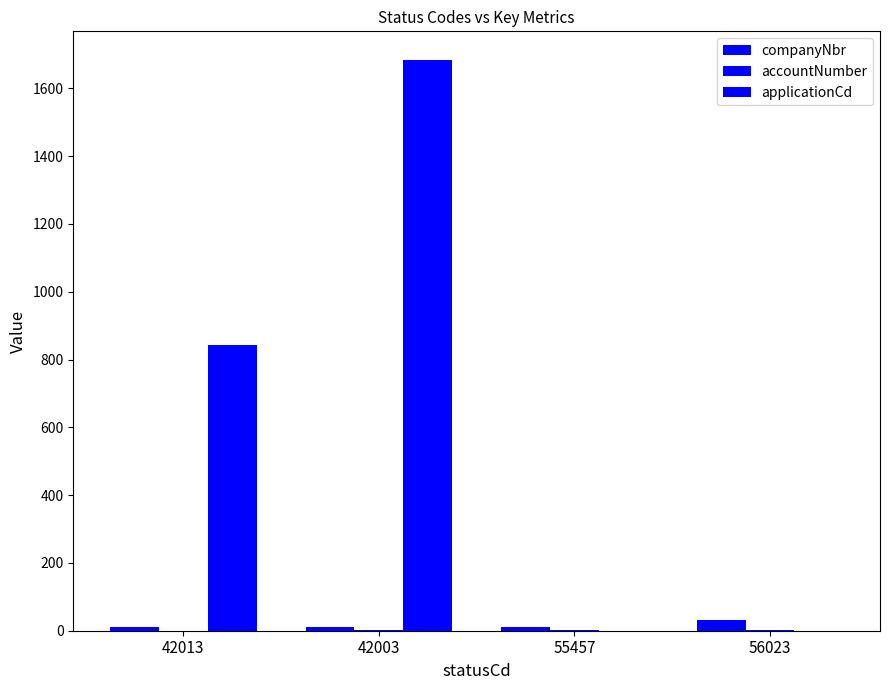

Reading left to right, what are all the values shown in this chart?

companyNbr: 11	11	11	33
accountNumber: 0	2	1	3
applicationCd: 842	1684	0	0